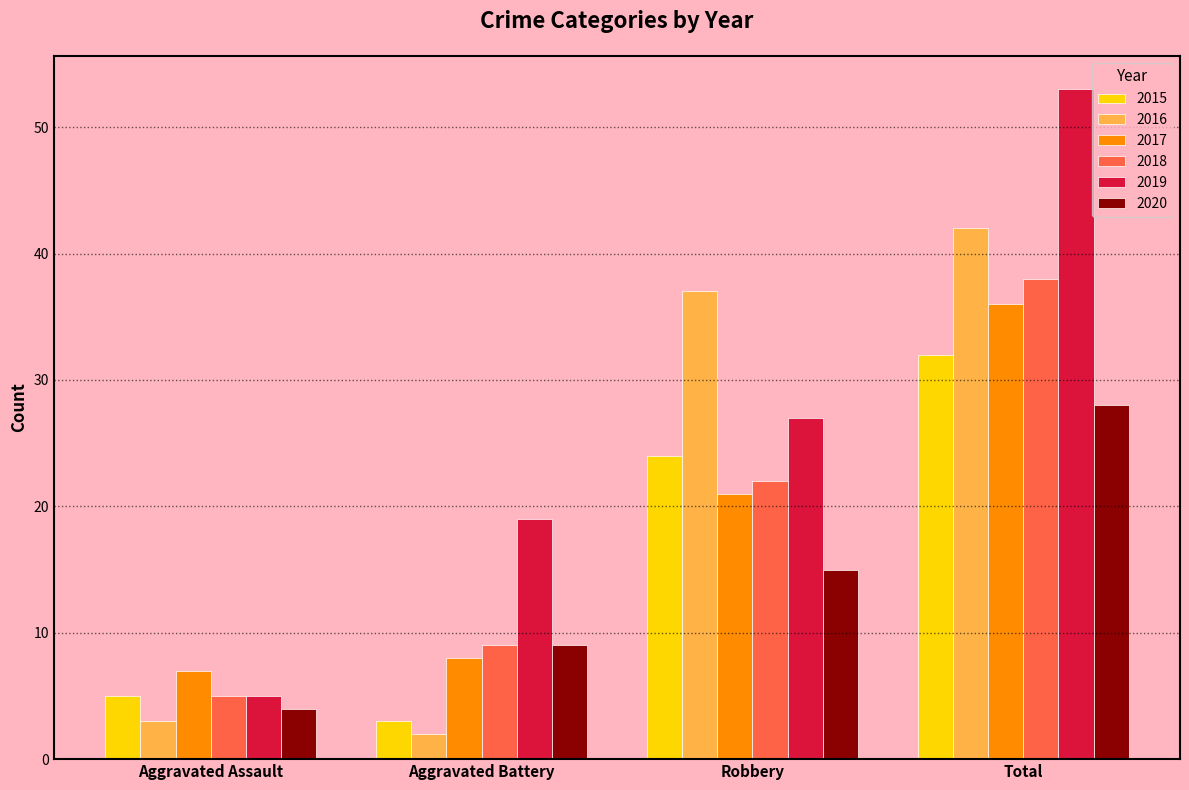

At how many categories does at least one series exceed 43?

1